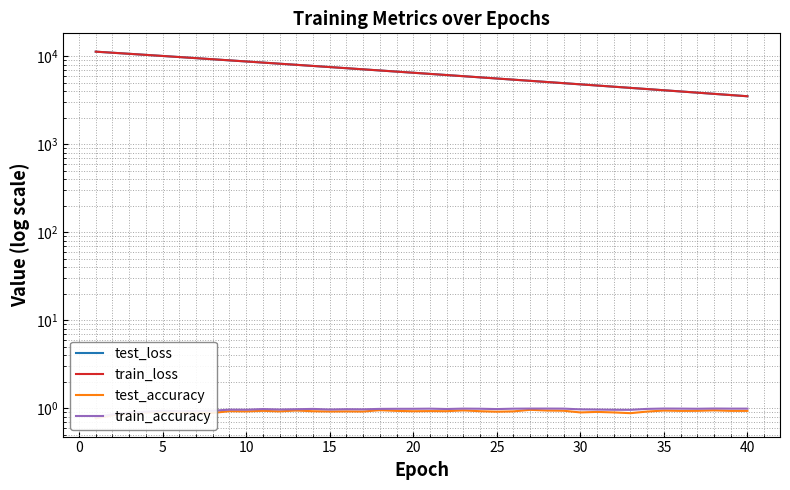

What is the minimum value shown in the chart?

0.8